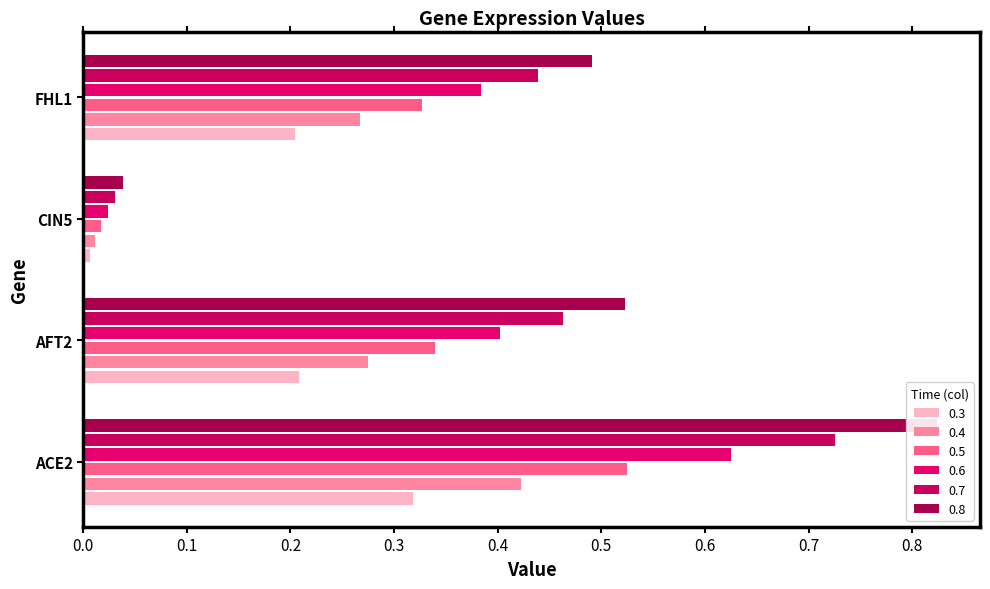

Is it true that 0.6 equals 0.5 at FHL1?

False